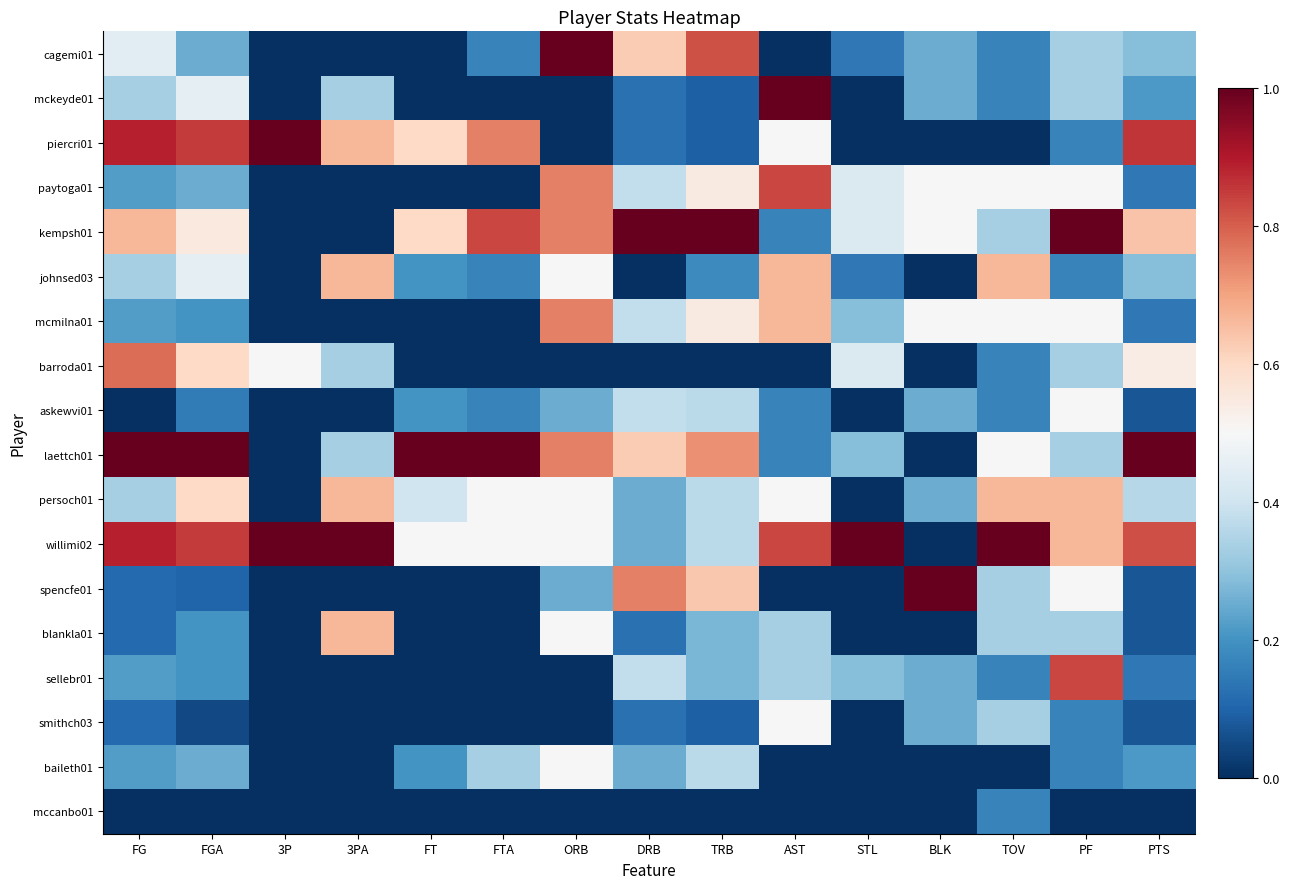

At which category is the sum across all series the highest?

PF